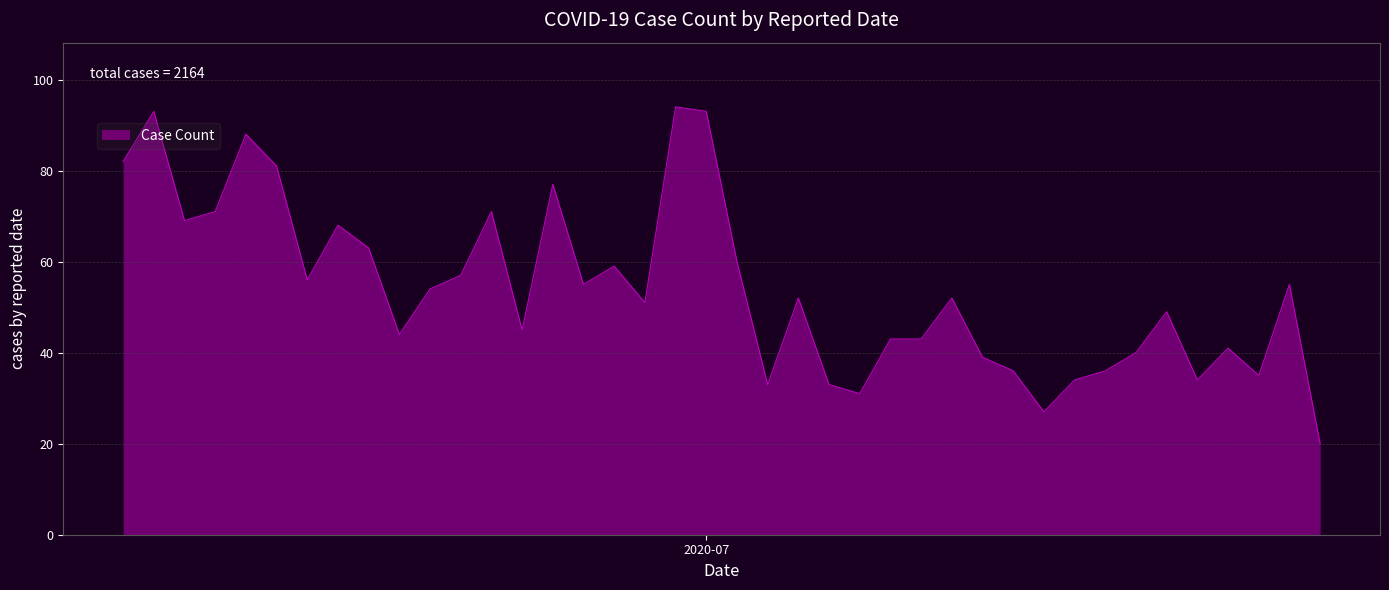

What is the minimum value shown in the chart?

20